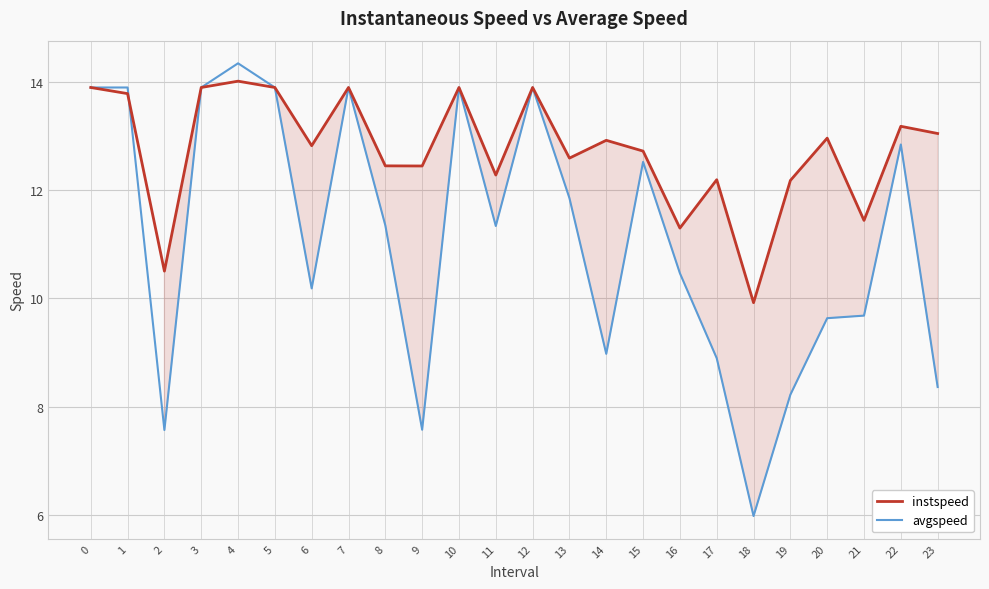

How many series are shown in this chart?

2